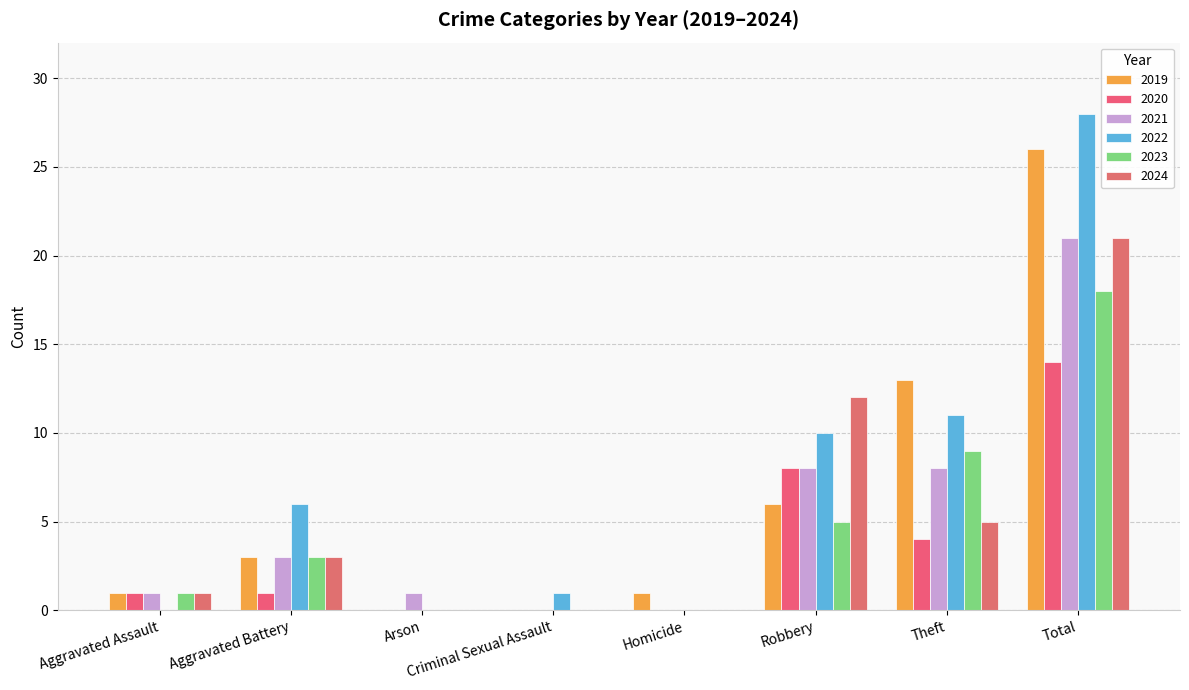

What position from the left is Homicide?

5